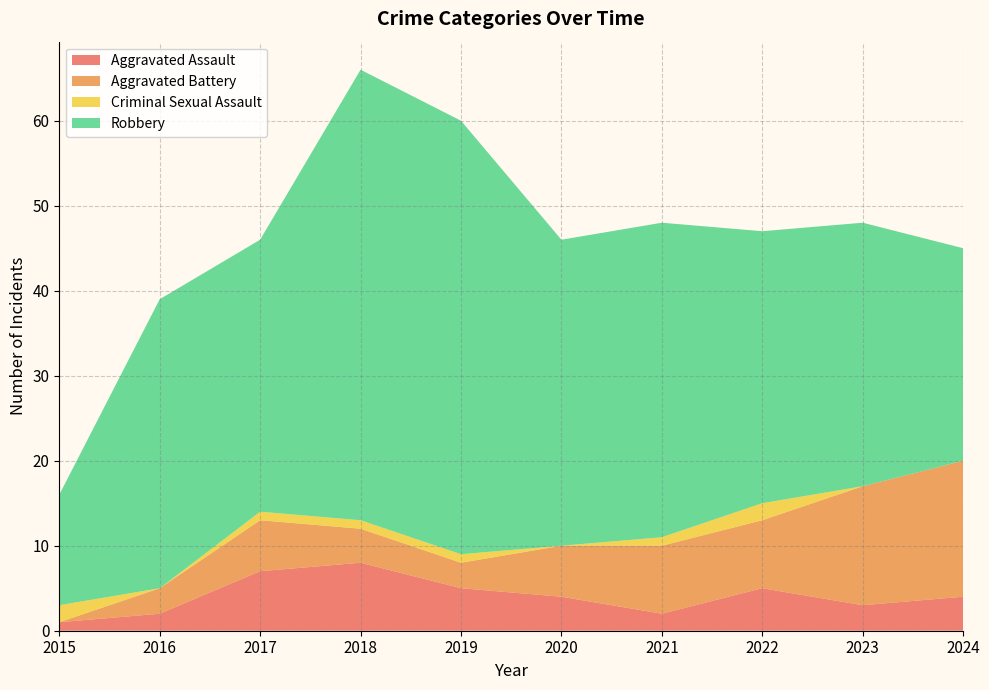

Reading left to right, what are all the values shown in this chart?

Aggravated Assault: 1	2	7	8	5	4	2	5	3	4
Aggravated Battery: 0	3	6	4	3	6	8	8	14	16
Criminal Sexual Assault: 2	0	1	1	1	0	1	2	0	0
Robbery: 13	34	32	53	51	36	37	32	31	25